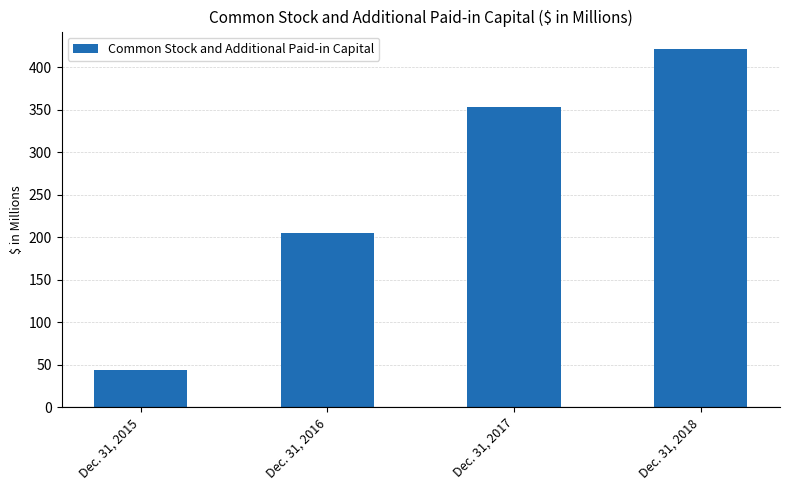

Rank the categories by value from highest to lowest.

Dec. 31, 2018, Dec. 31, 2017, Dec. 31, 2016, Dec. 31, 2015